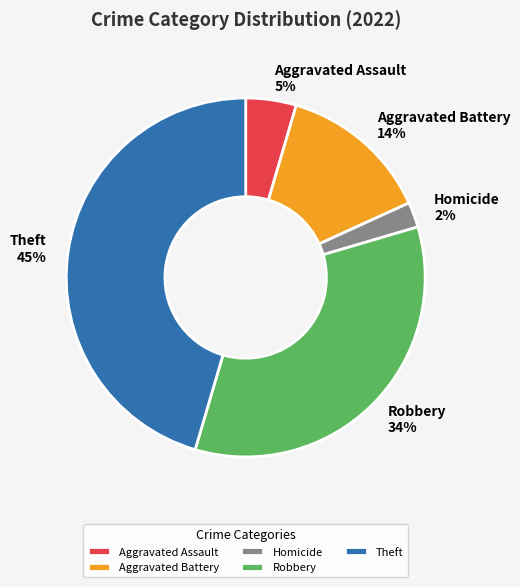

Between Aggravated Battery 14% and Robbery 34%, which is larger?

Robbery 34%